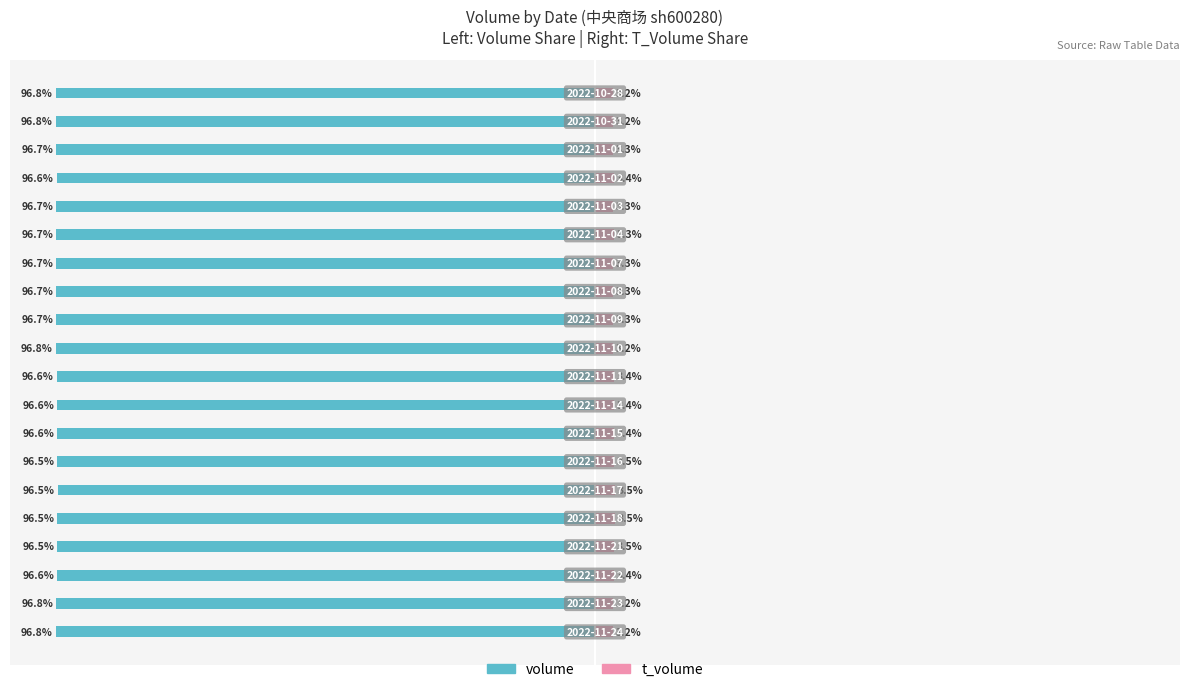

Which category has the lowest value in the volume series?

18